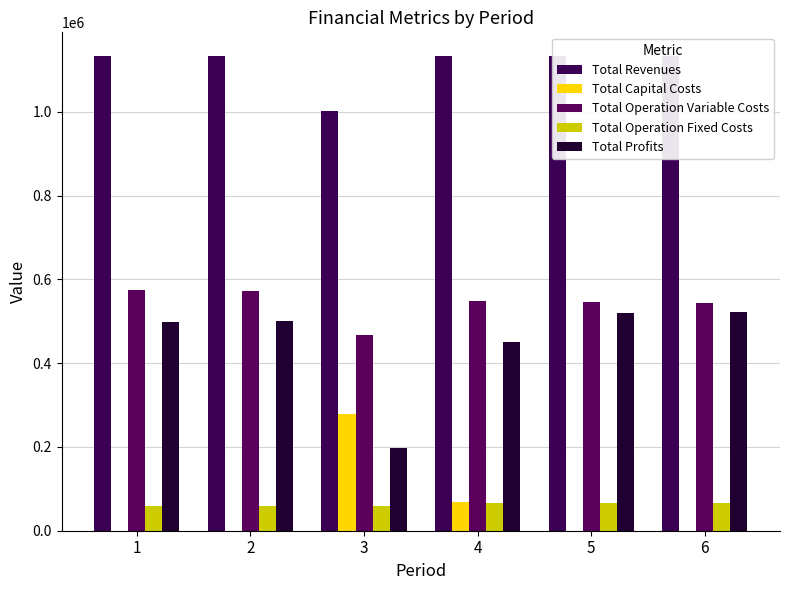

Reading left to right, list all the values displayed in this chart.

Total Revenues: 1133301.3	1133439.3	1002974.4	1133293.0	1133293.0	1133293.0
Total Capital Costs: 0.0	352.0	278624.0	68800.0	0.0	0.0
Total Operation Variable Costs: 575298.7	573221.1	467872.3	547992.9	546124.7	544253.9
Total Operation Fixed Costs: 58551.4	58612.2	59311.8	66541.7	66541.7	66541.7
Total Profits: 499451.2	501254.0	197166.2	449958.4	520626.6	522497.3